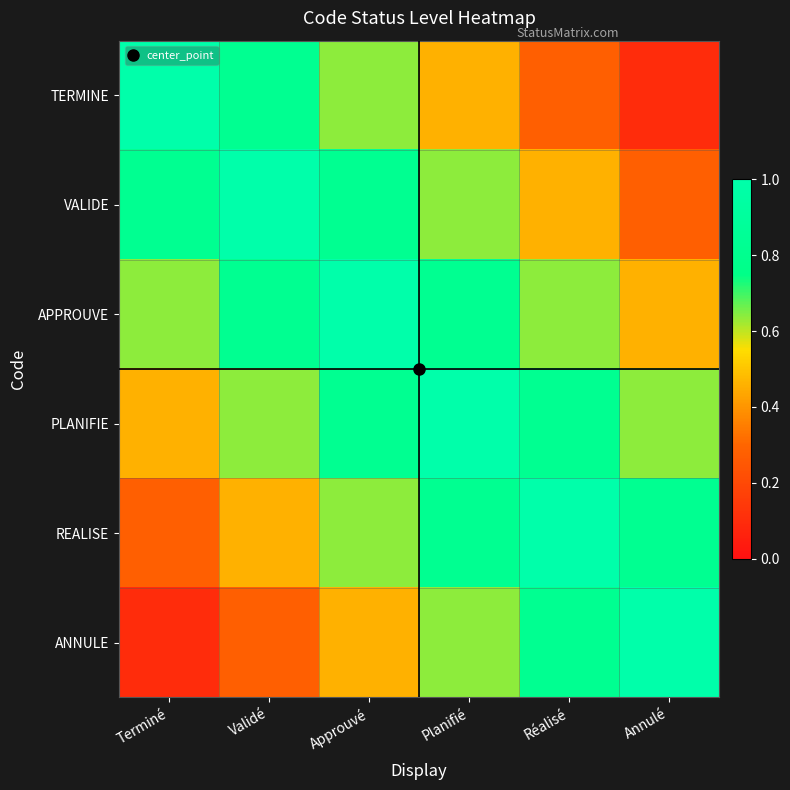

List the series in order of their peak value, lowest first.

TERMINE, VALIDE, APPROUVE, PLANIFIE, REALISE, ANNULE